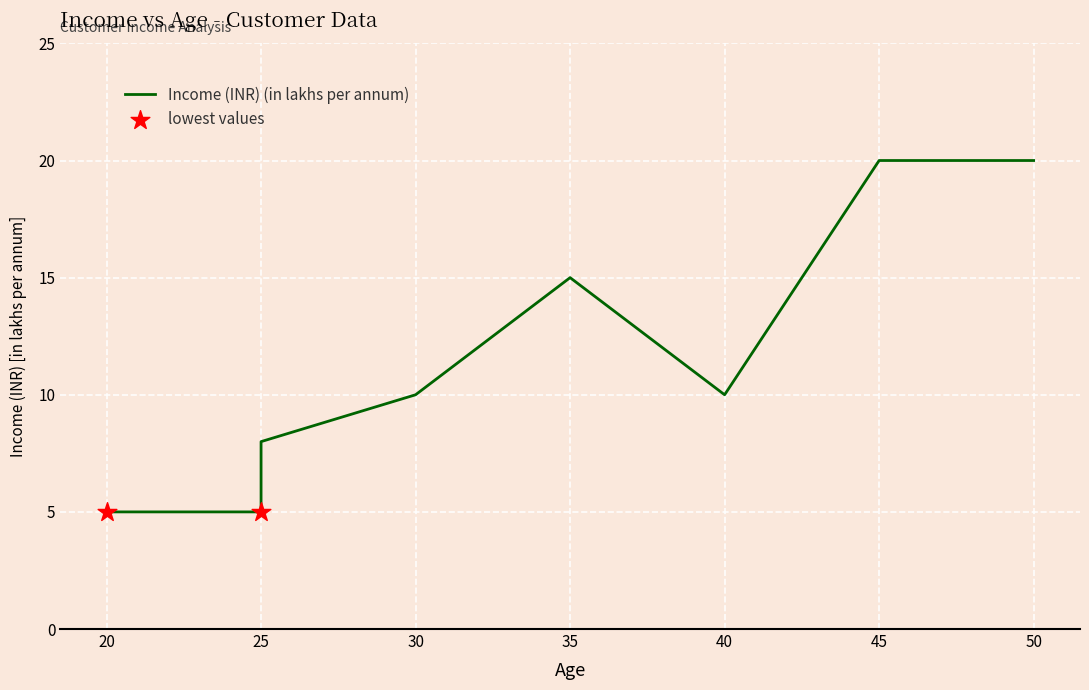

What is the change in value from 35 to 45?

+5